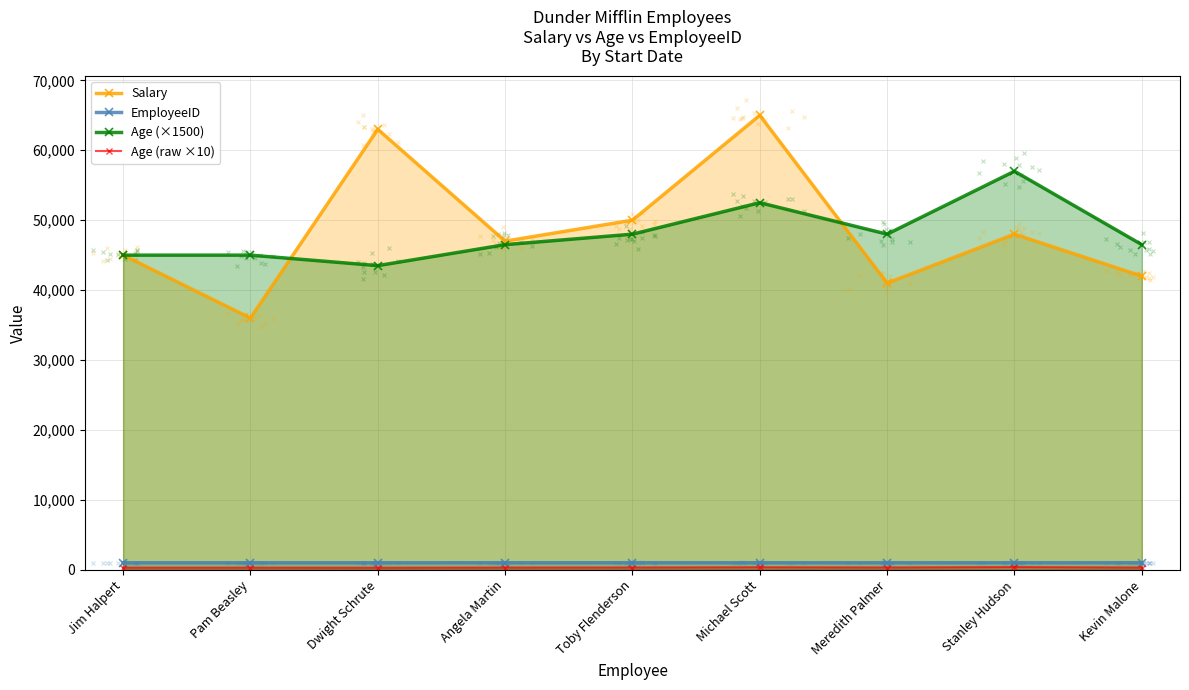

Which series has the largest total across all categories?

Salary